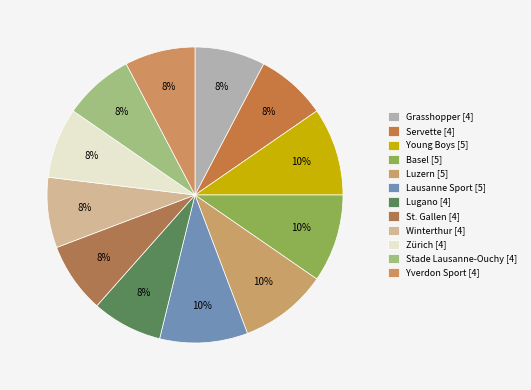

What is the largest slice in the pie chart?

Young Boys